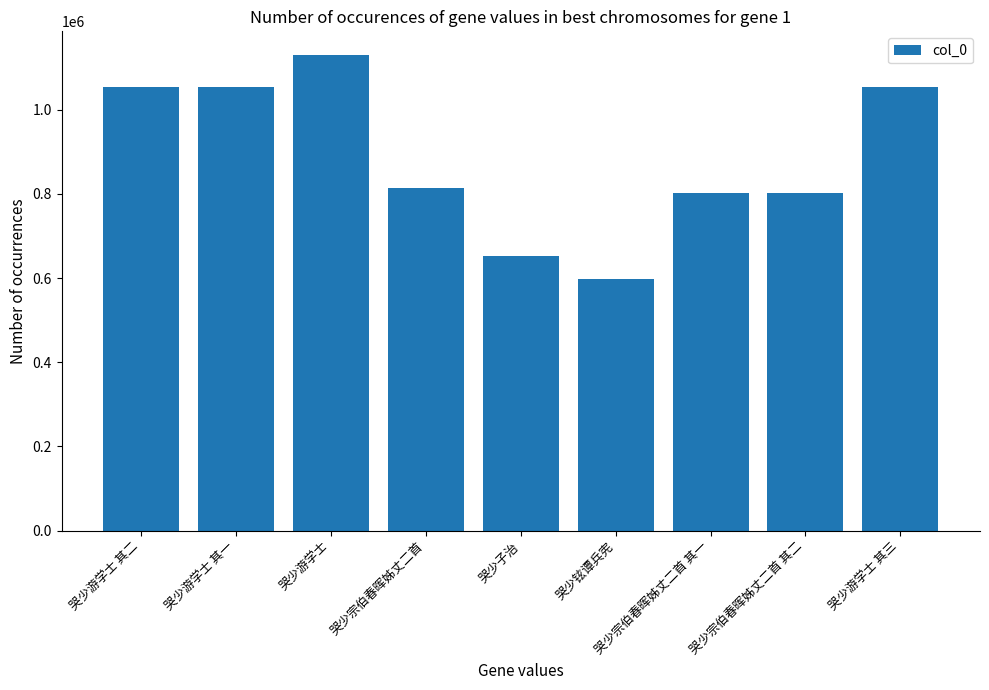

True or false: the data shows 652083 at 哭少子治.

True